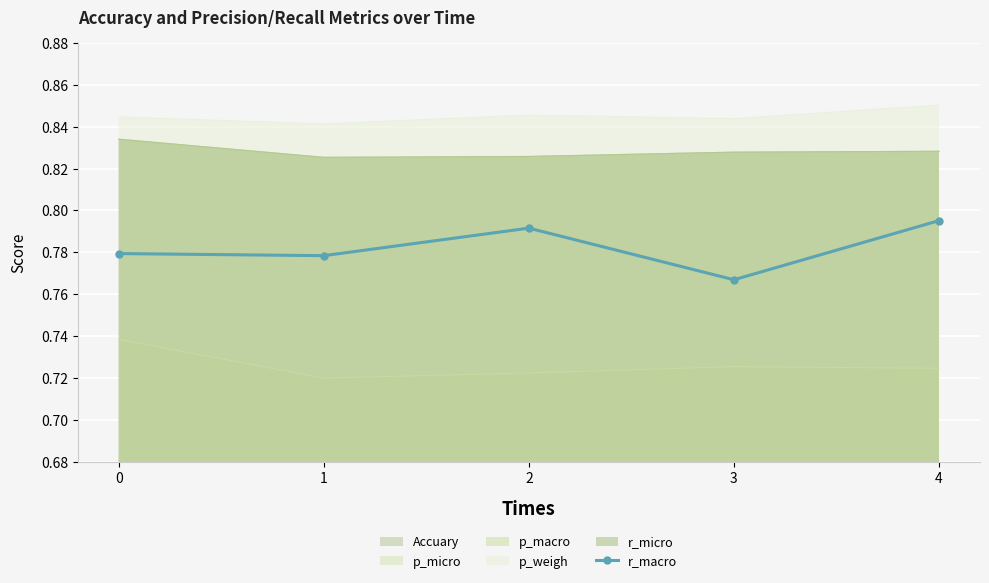

True or false: the data shows 0.8 at 0.

True